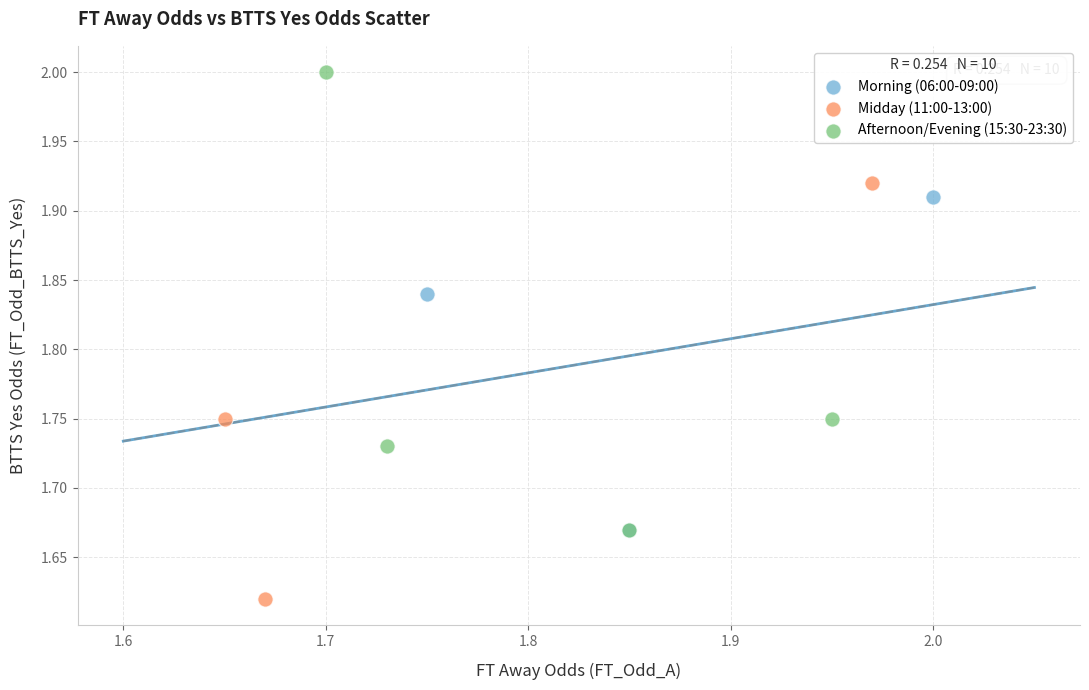

Which series reaches the minimum Y coordinate?

Midday (11:00-13:00)